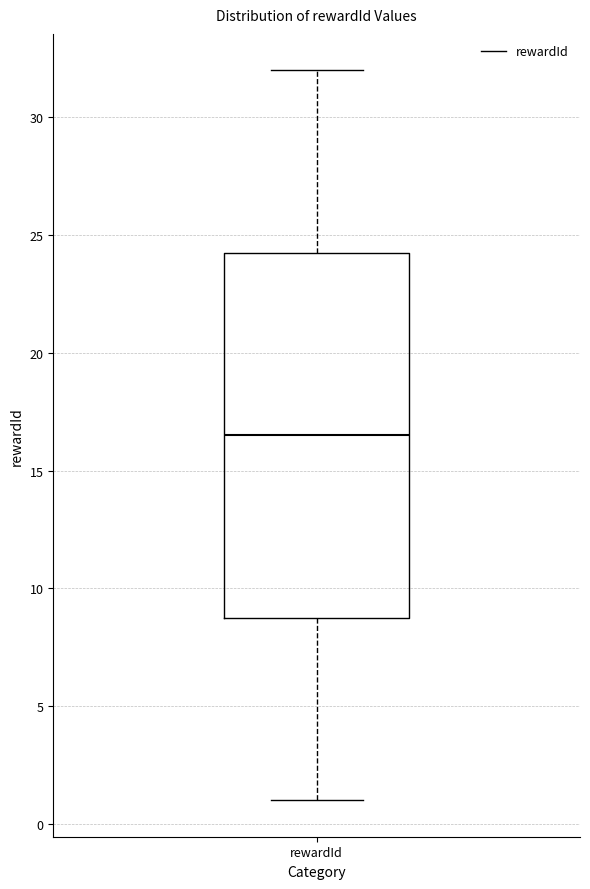

Transcribe this box plot: give where the median line is, the range the box spans, and where the two whiskers end, as read against the y-axis. The values are not printed on the chart, so give them approximately, as read against the axis.

median 16.5, box 9.0 to 24.5, whiskers 1.0 to 32.0